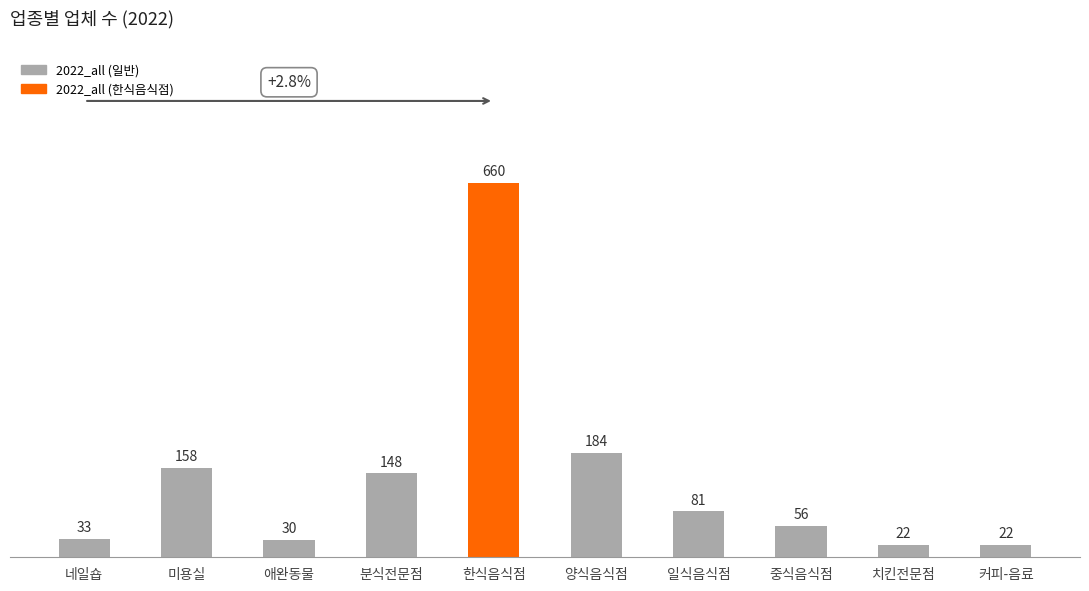

What is the label of the 5th bar from the right?

양식음식점